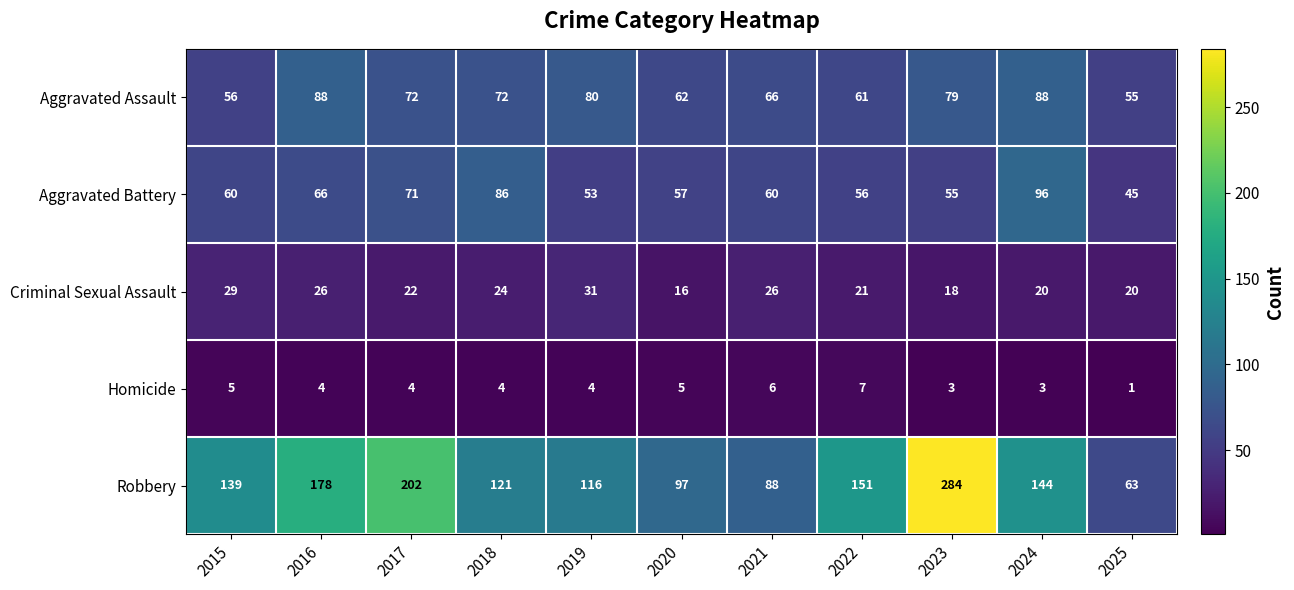

True or false: Aggravated Battery has a value of 87 at 2016.

False